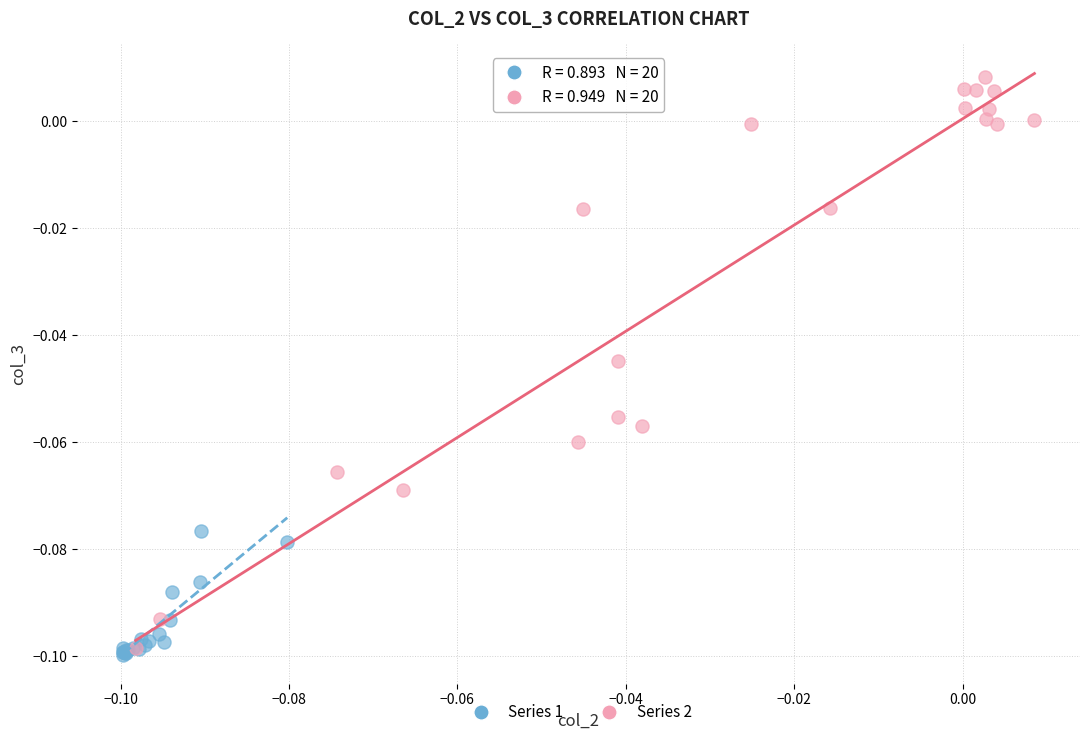

What are all the series names shown in the legend?

Series 1, Series 2